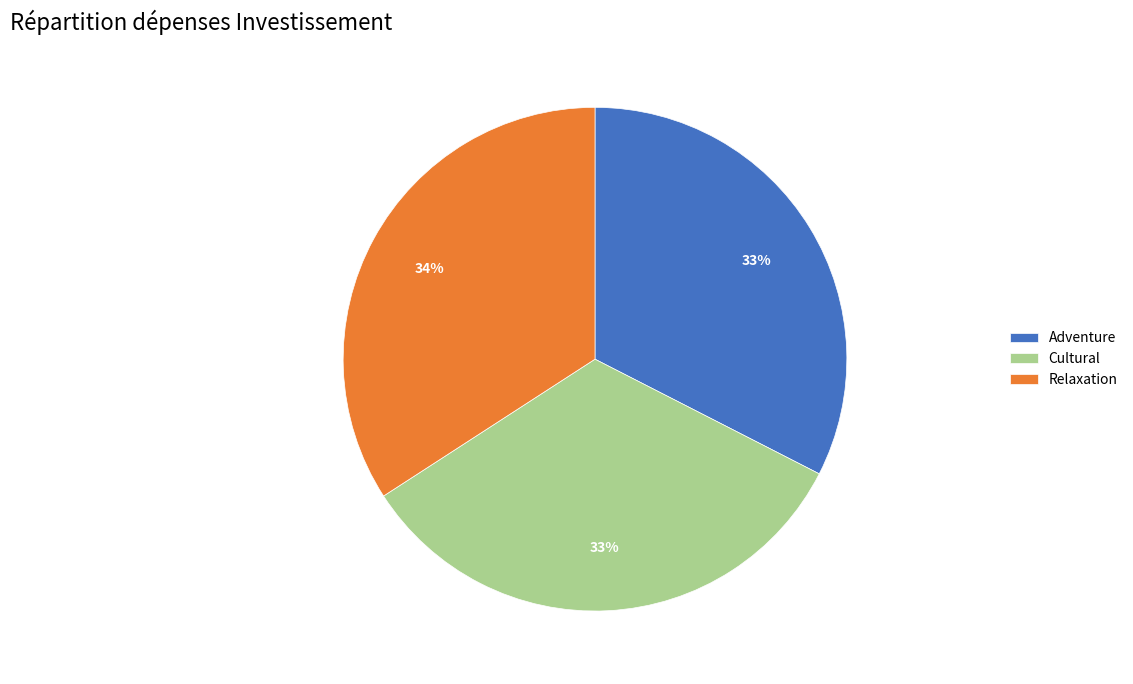

Does Adventure represent more than half of the total?

No